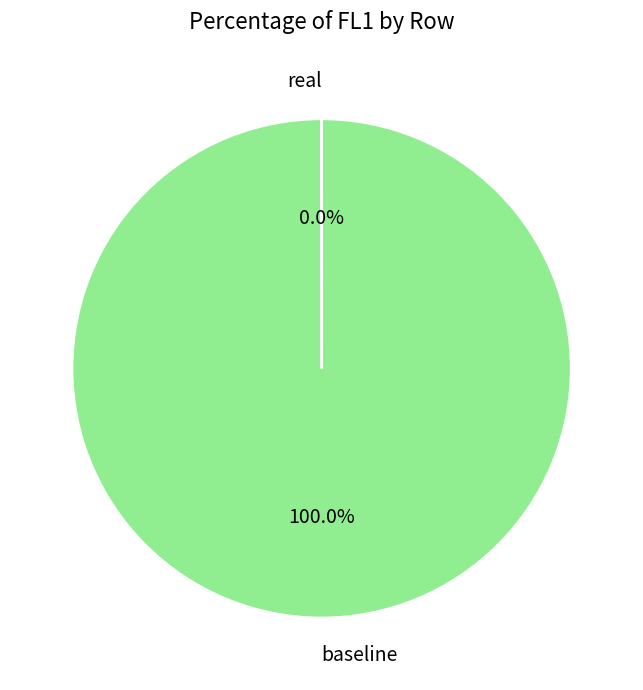

What is the largest slice in the pie chart?

baseline